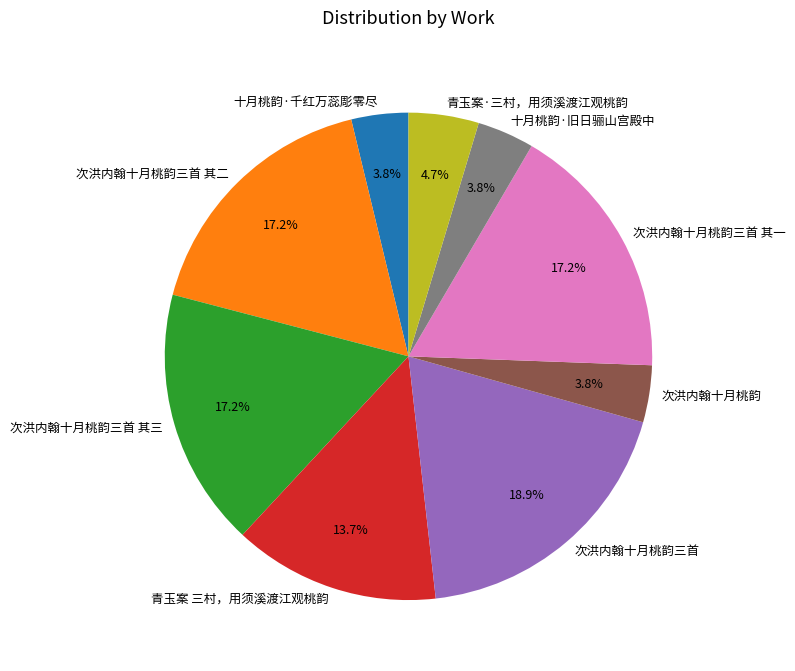

The 次洪内翰十月桃韵 slice represents 4% of the pie. True or false?

True